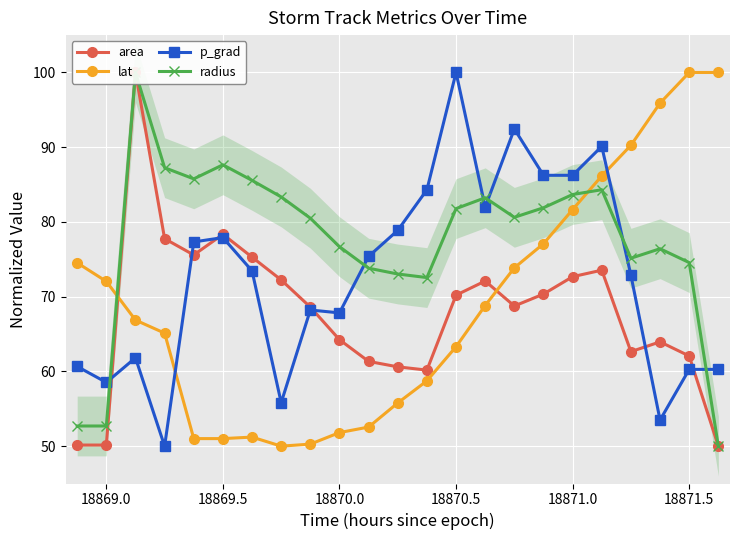

Is it true that p_grad equals 100.0 at 18870.5?

True